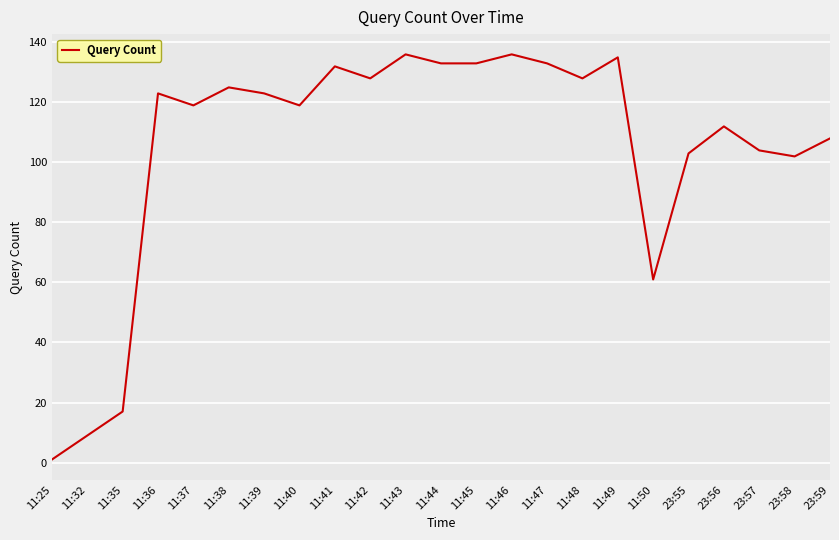

Reading left to right, transcribe all the data shown in this chart.

1	9	17	123	119	125	123	119	132	128	136	133	133	136	133	128	135	61	103	112	104	102	108